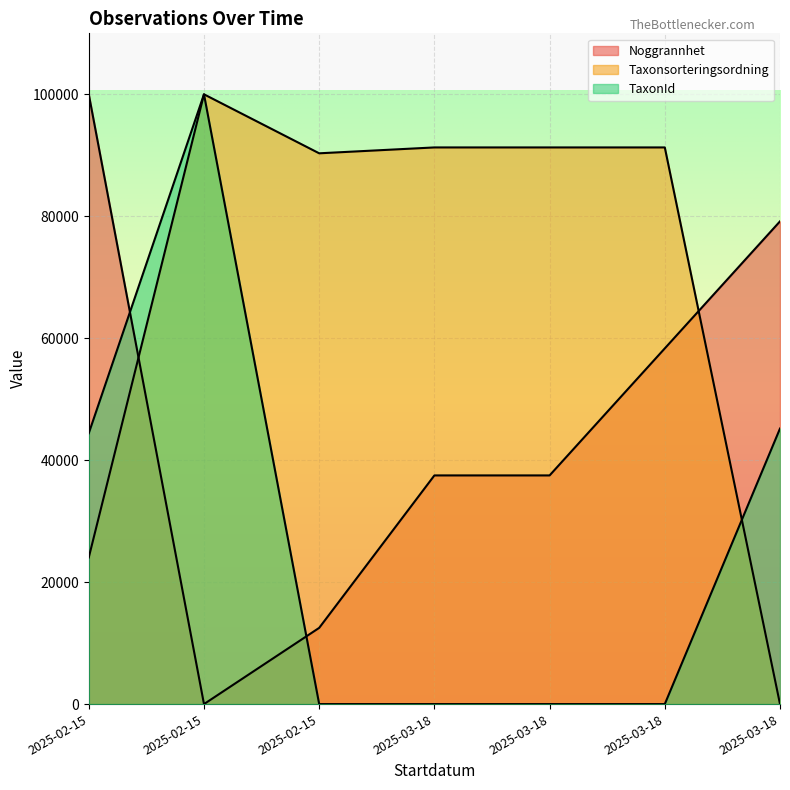

List the labels in order of Noggrannhet value, largest first.

2025-02-15, 2025-03-18, 2025-03-18, 2025-03-18, 2025-03-18, 2025-02-15, 2025-02-15